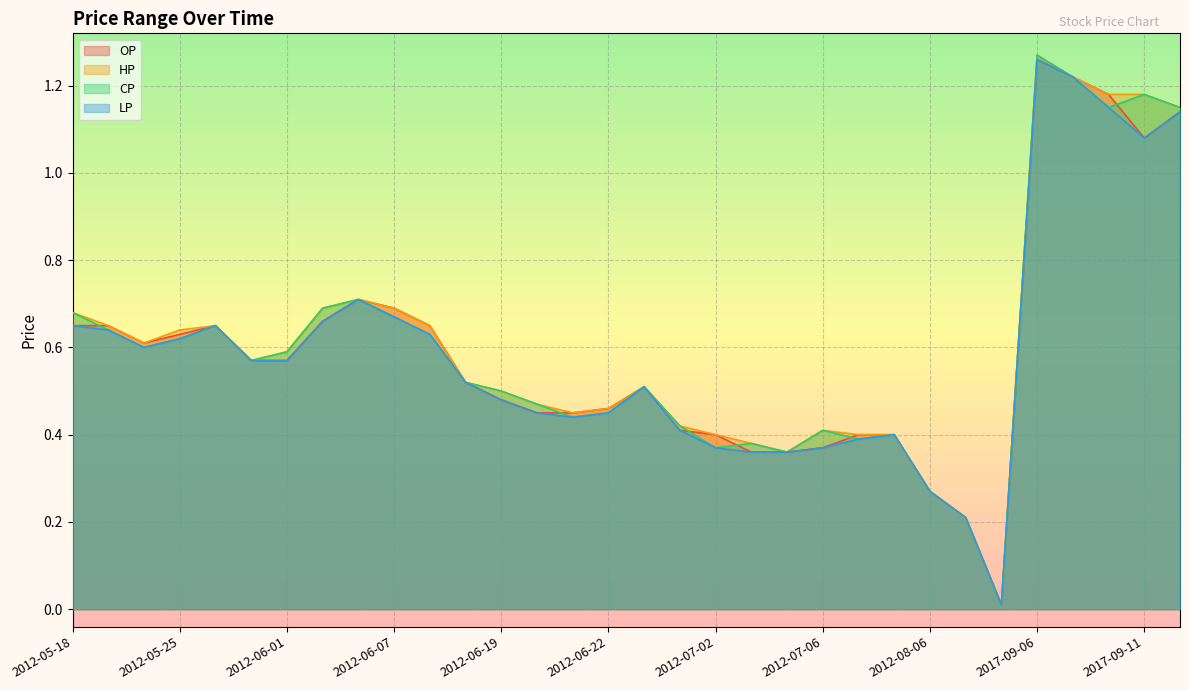

Rank the series by their average value, from lowest to highest.

LP, OP, CP, HP